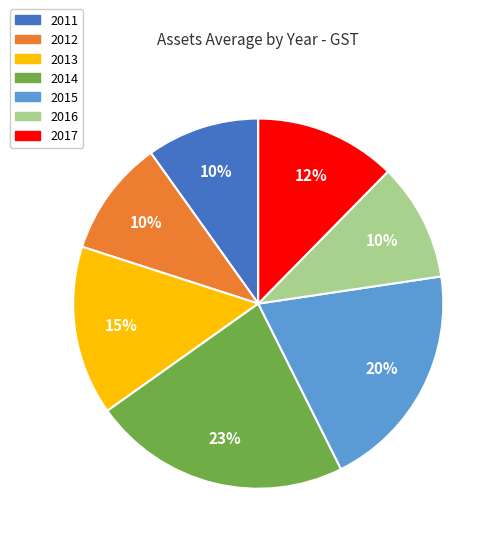

Which has a higher value, 2015 or 2011?

2015